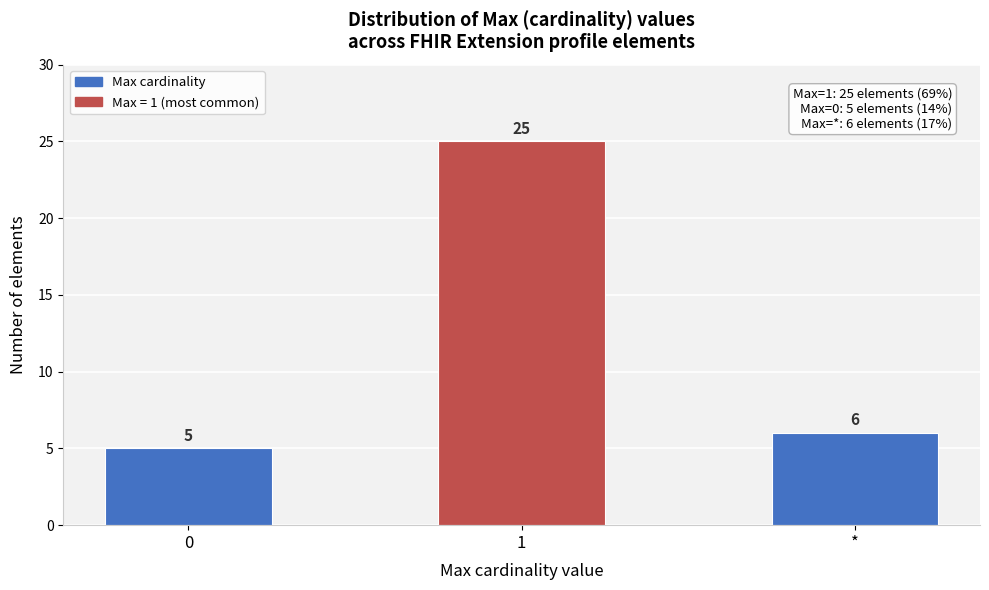

Reading left to right, extract all data points from this chart.

0=5	1=25	*=6